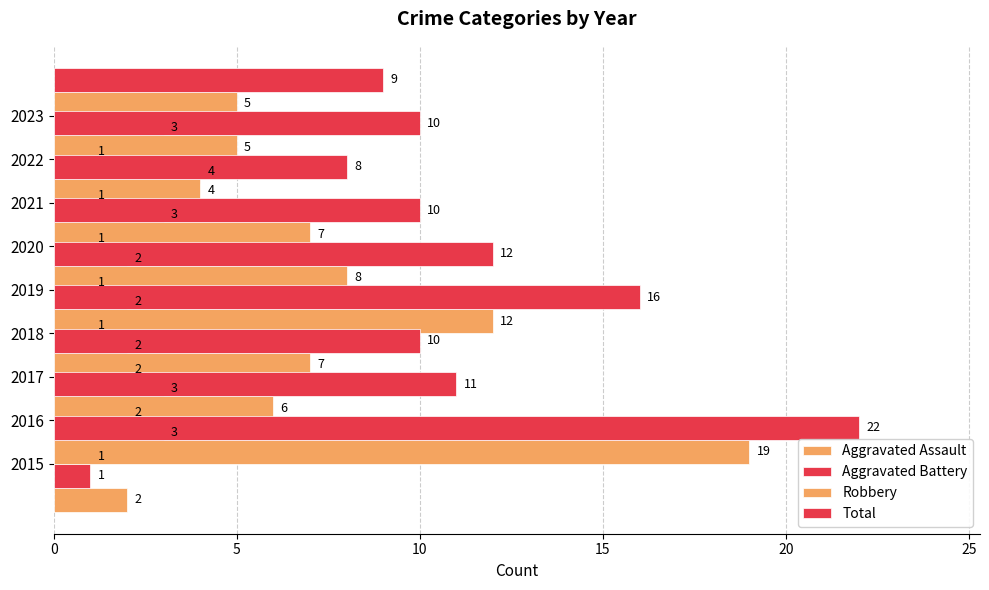

Read the Aggravated Assault value at 2018.

1